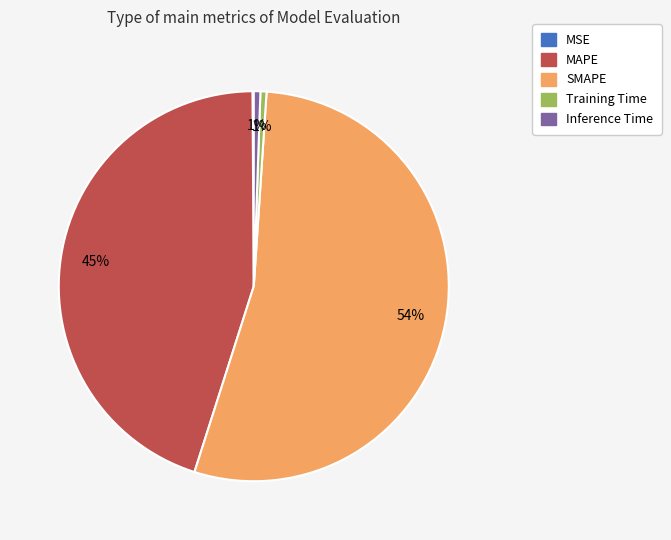

What is the largest slice in the pie chart?

SMAPE